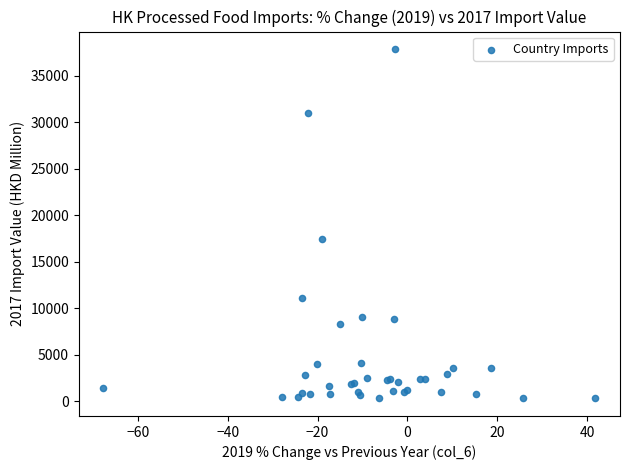

What Y value in the scatter plot is closest to 19060?

17407.8